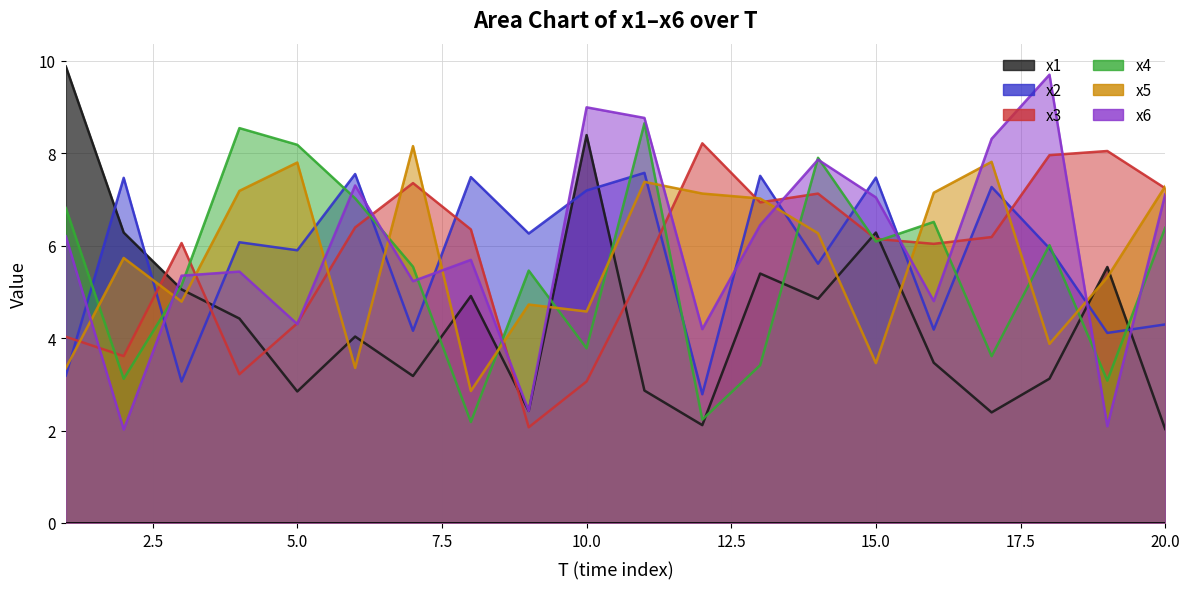

What is the difference between the maximum and minimum values in the x5 series?

5.3